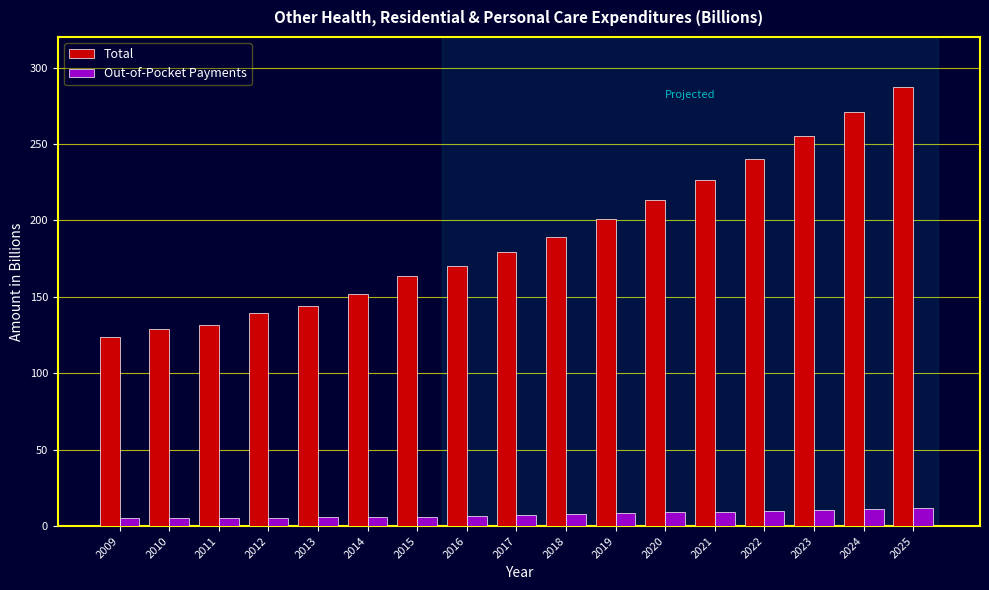

What is the difference between the second highest and second lowest values in the Total series?

141.6